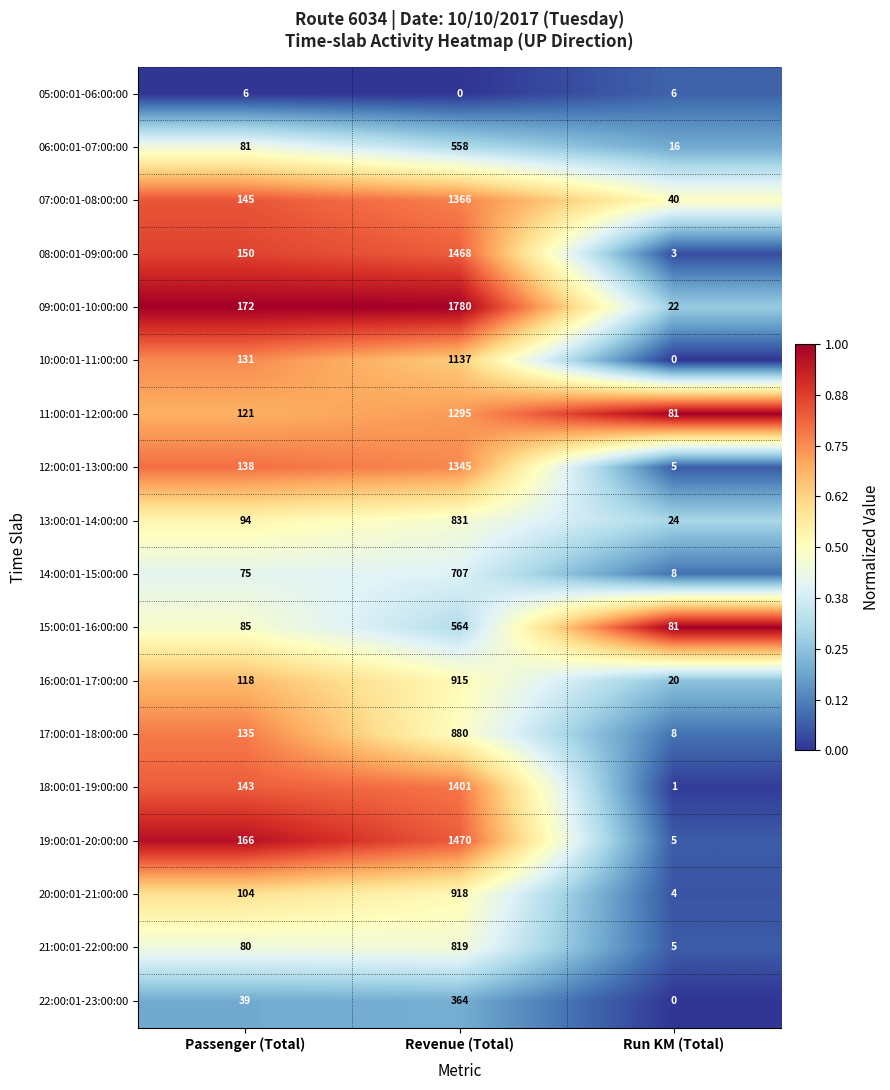

What is the highest value of the 15:00:01-16:00:00 series?

564